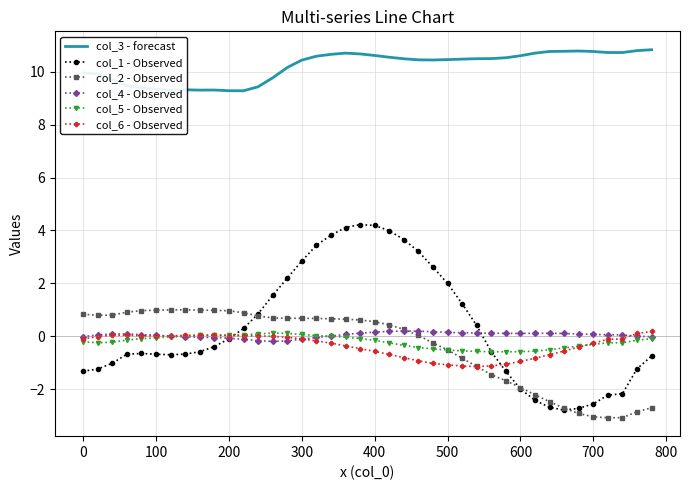

True or false: col_5 - Observed and col_3 - forecast intersect in this chart.

False